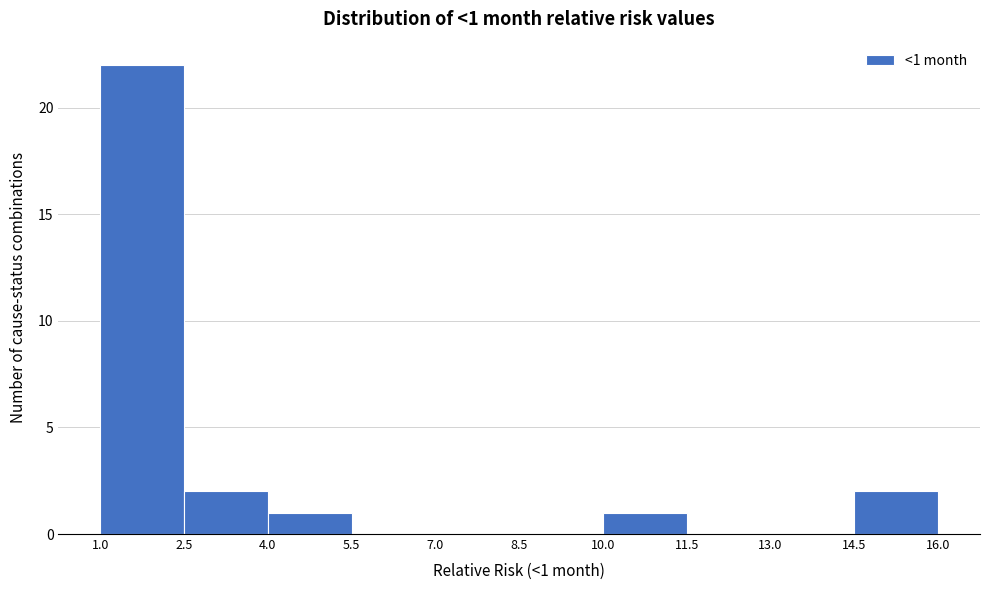

Over which range of the x-axis is the bar tallest?

1.0 to 2.5